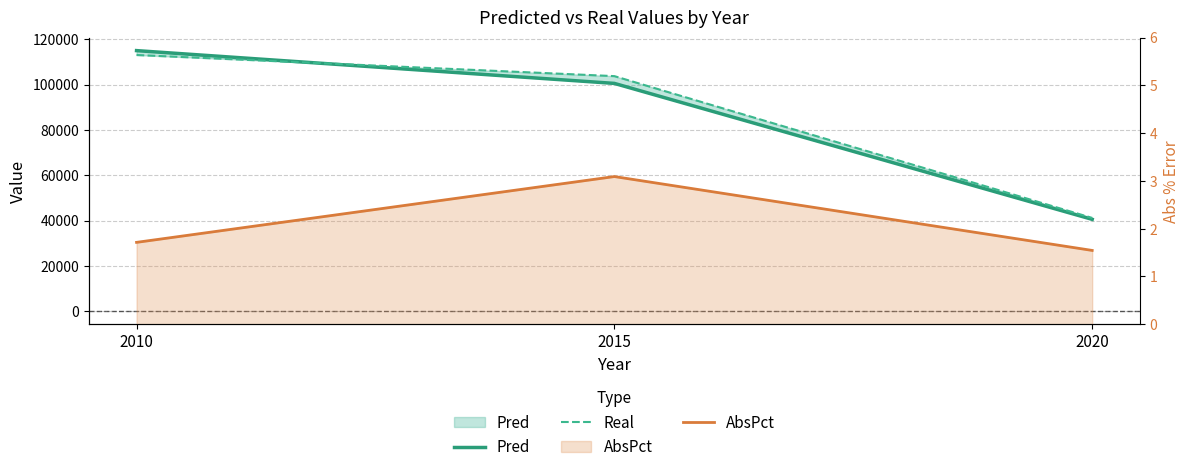

Is the value of AbsPct at 2015 greater than the value of Pred at 2020?

No